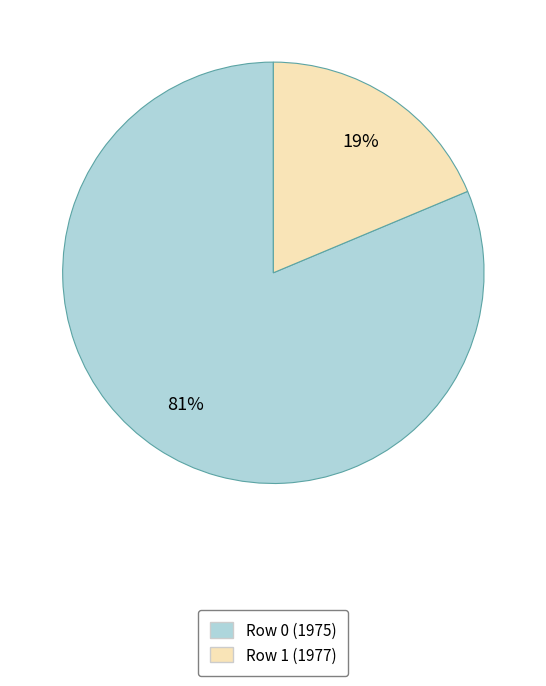

Count the number of slices in the pie.

2